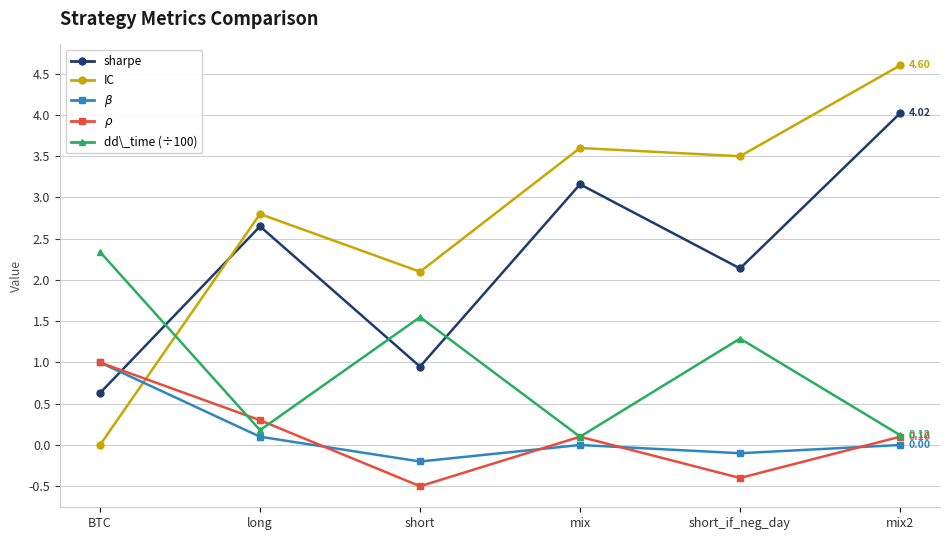

Which series has the largest total across all categories?

IC